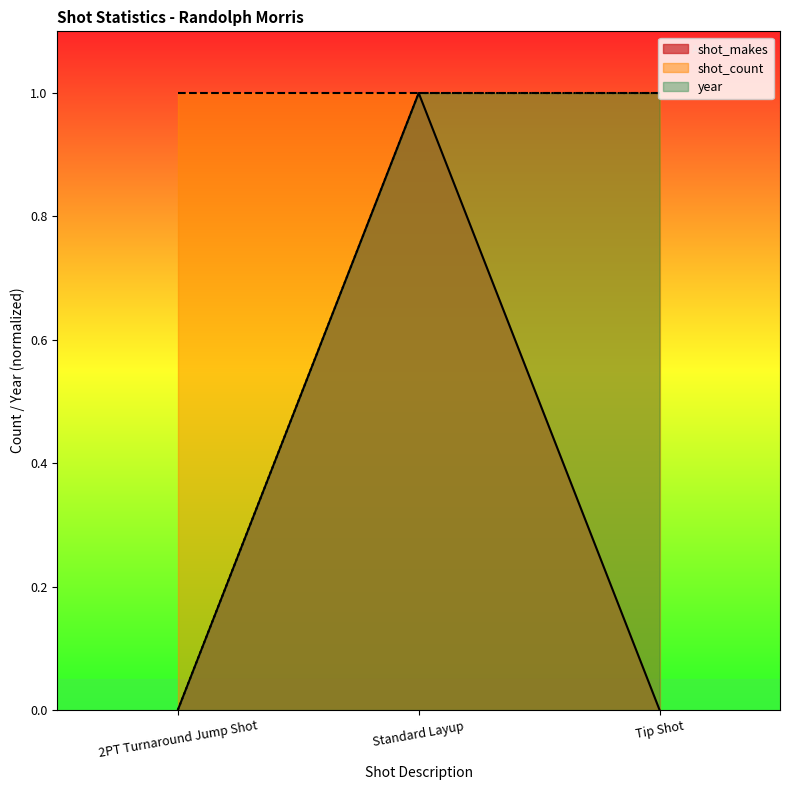

What is the difference between the highest and lowest values at 2PT Turnaround Jump Shot?

1.0